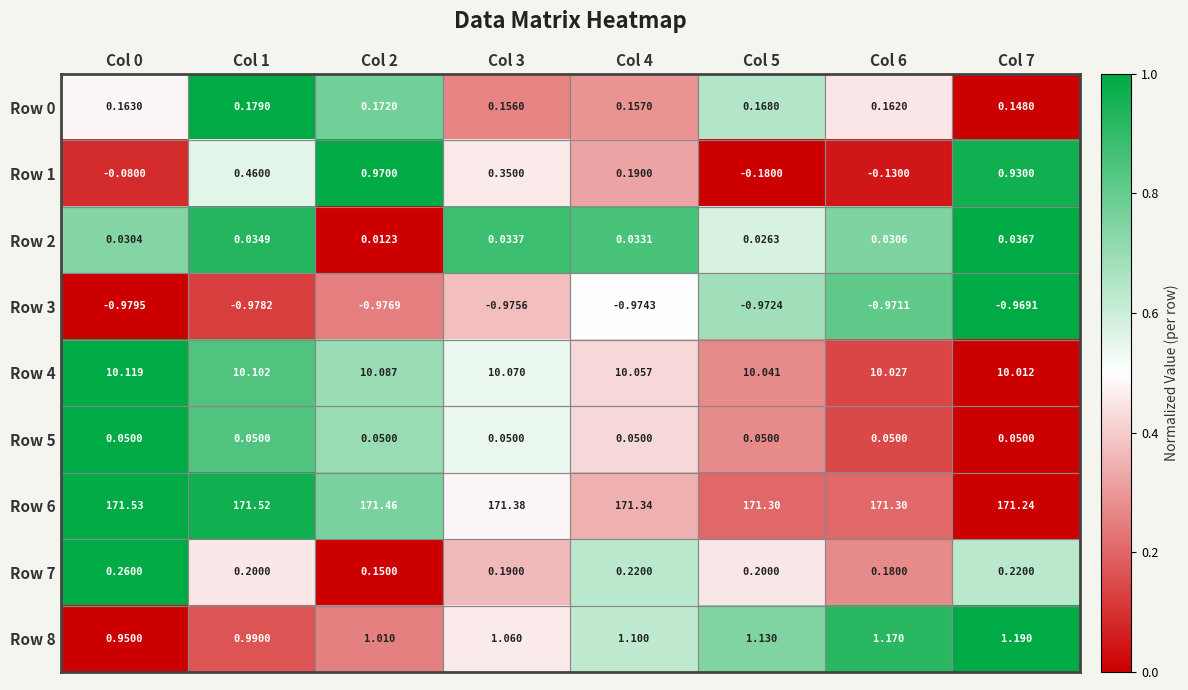

Is the value of Row 8 at Col 3 greater than the value of Row 5 at Col 7?

Yes